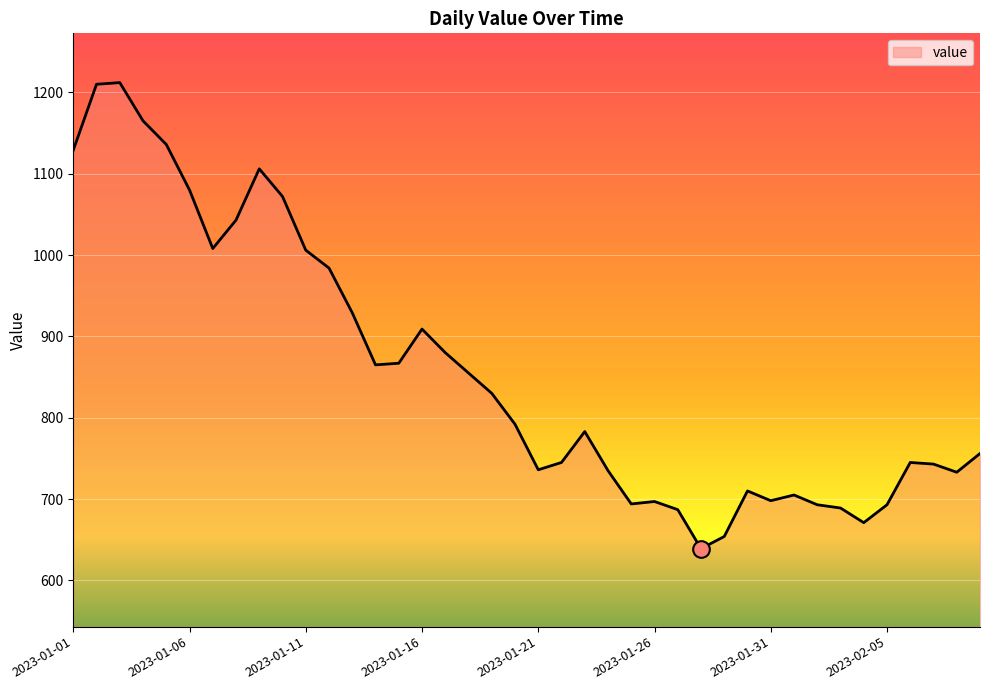

What is the smallest value displayed?

639